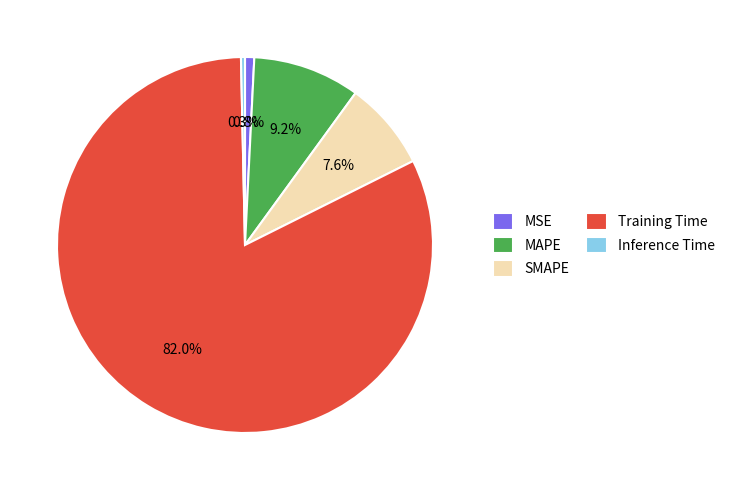

How many segments does this pie chart have?

5